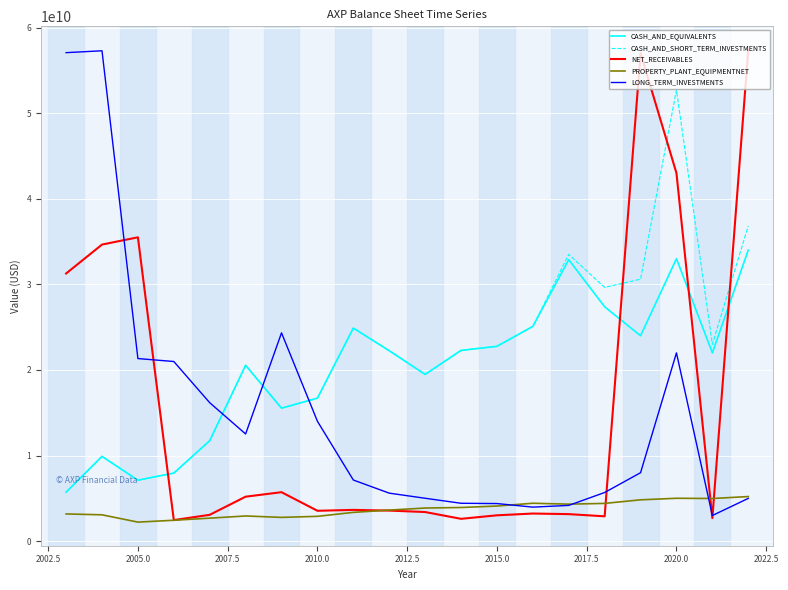

What is the smallest value displayed?

2230000000